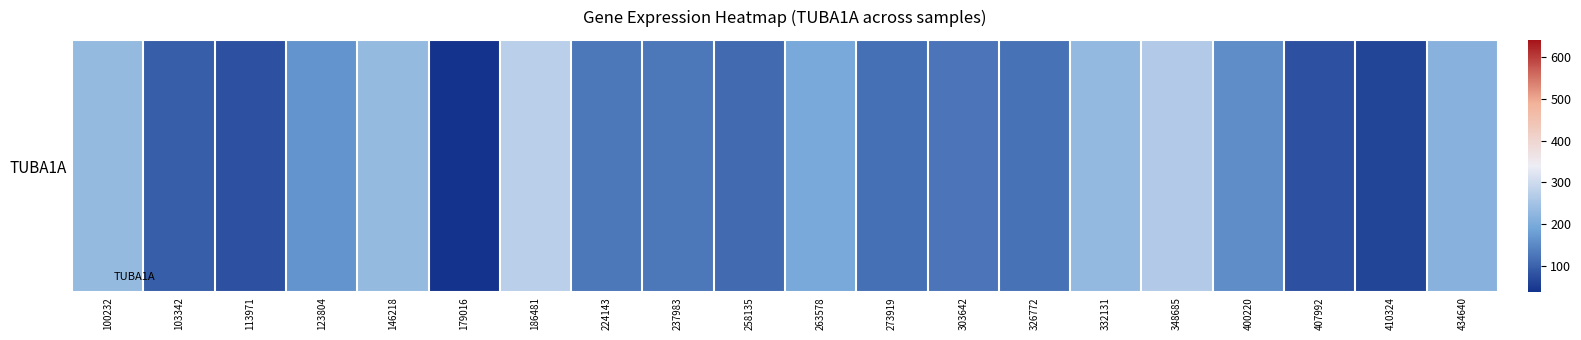

What is the sum of all values?

3067.5